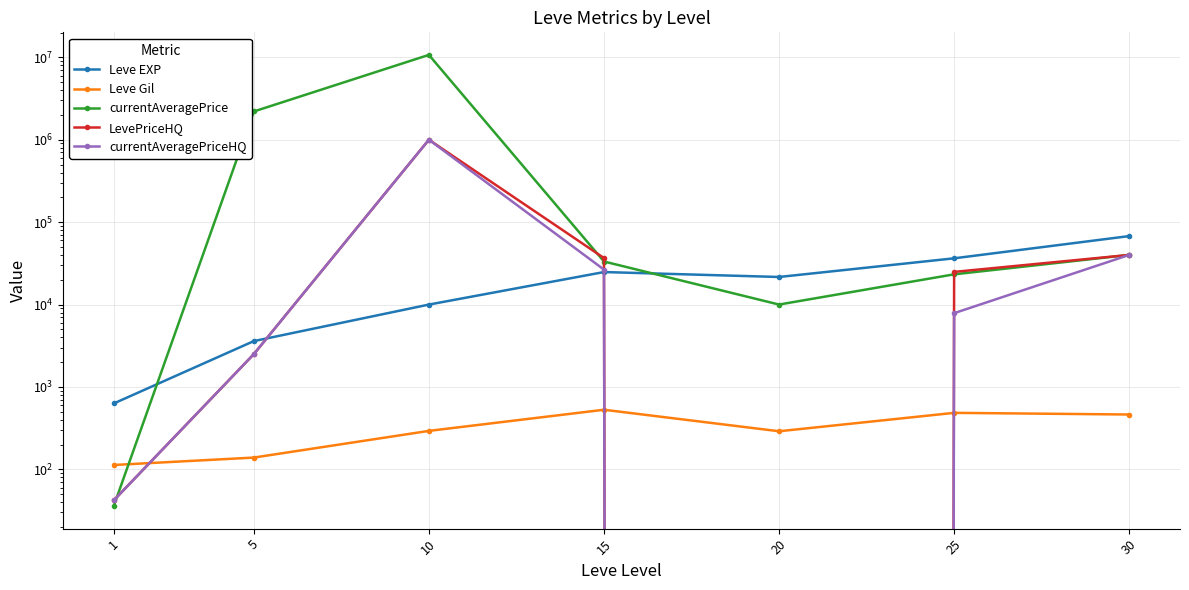

Rank the series by their maximum value, from lowest to highest.

Leve Gil, Leve EXP, LevePriceHQ, currentAveragePriceHQ, currentAveragePrice